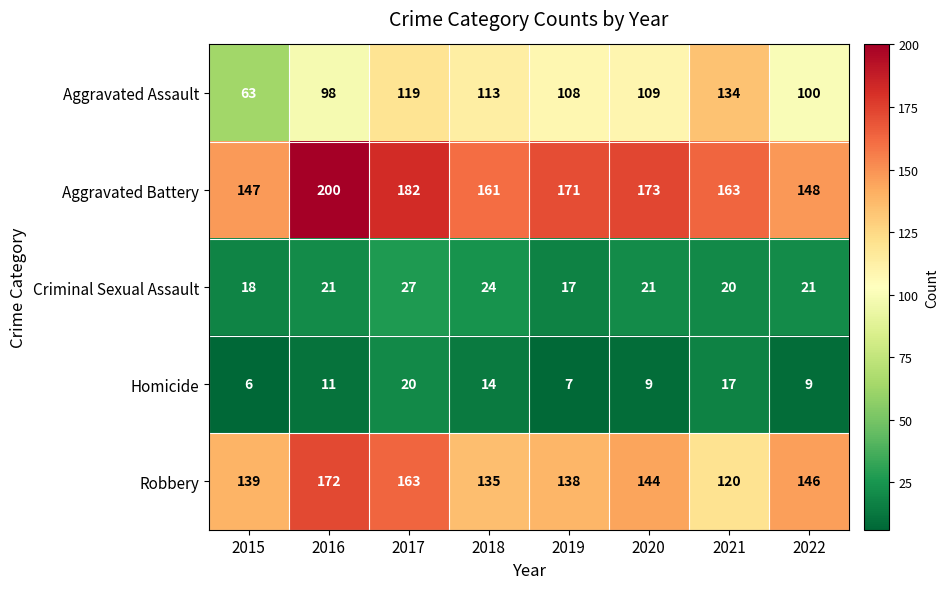

What is the difference between the maximum and minimum values in the Criminal Sexual Assault series?

10